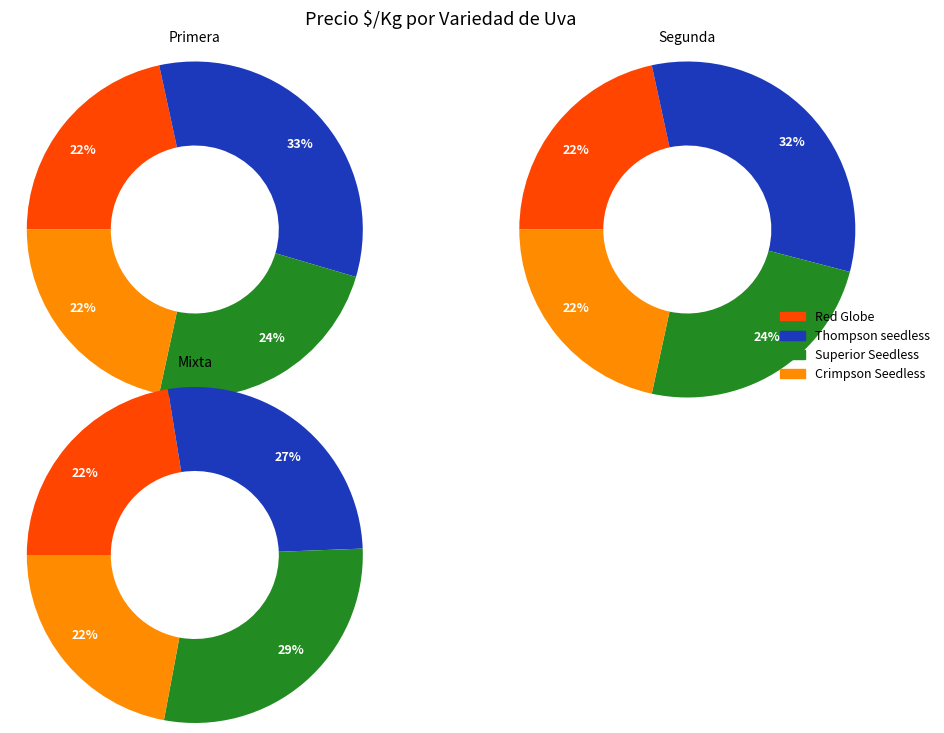

Approximately how many times larger is the value at Crimpson Seedless compared to Red Globe?

1.0